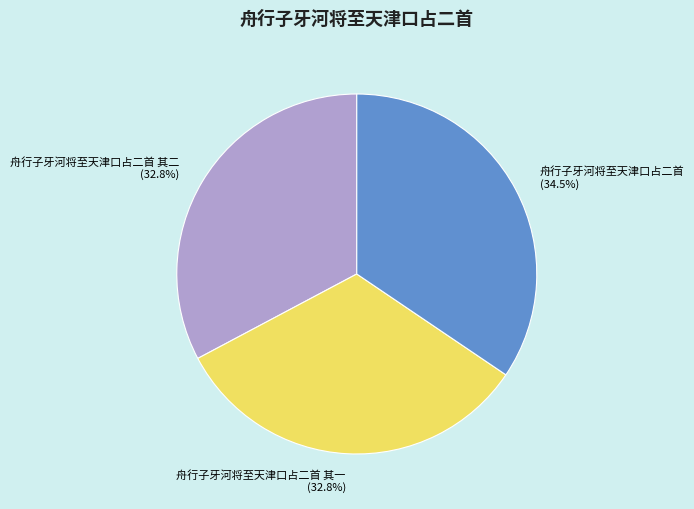

How many slices are in this pie chart?

3